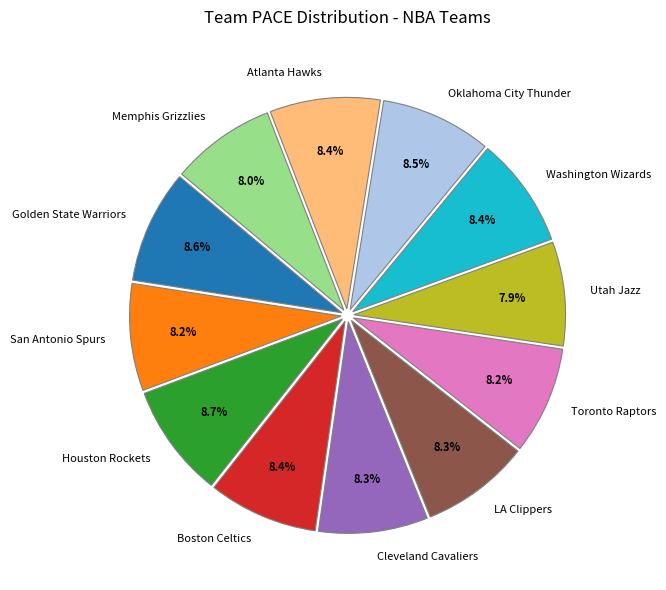

Do Toronto Raptors and Cleveland Cavaliers together represent more than half of the pie?

No